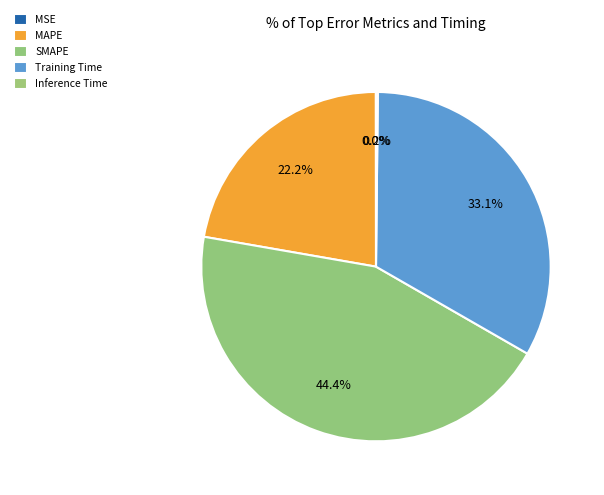

How many slices are in this pie chart?

5